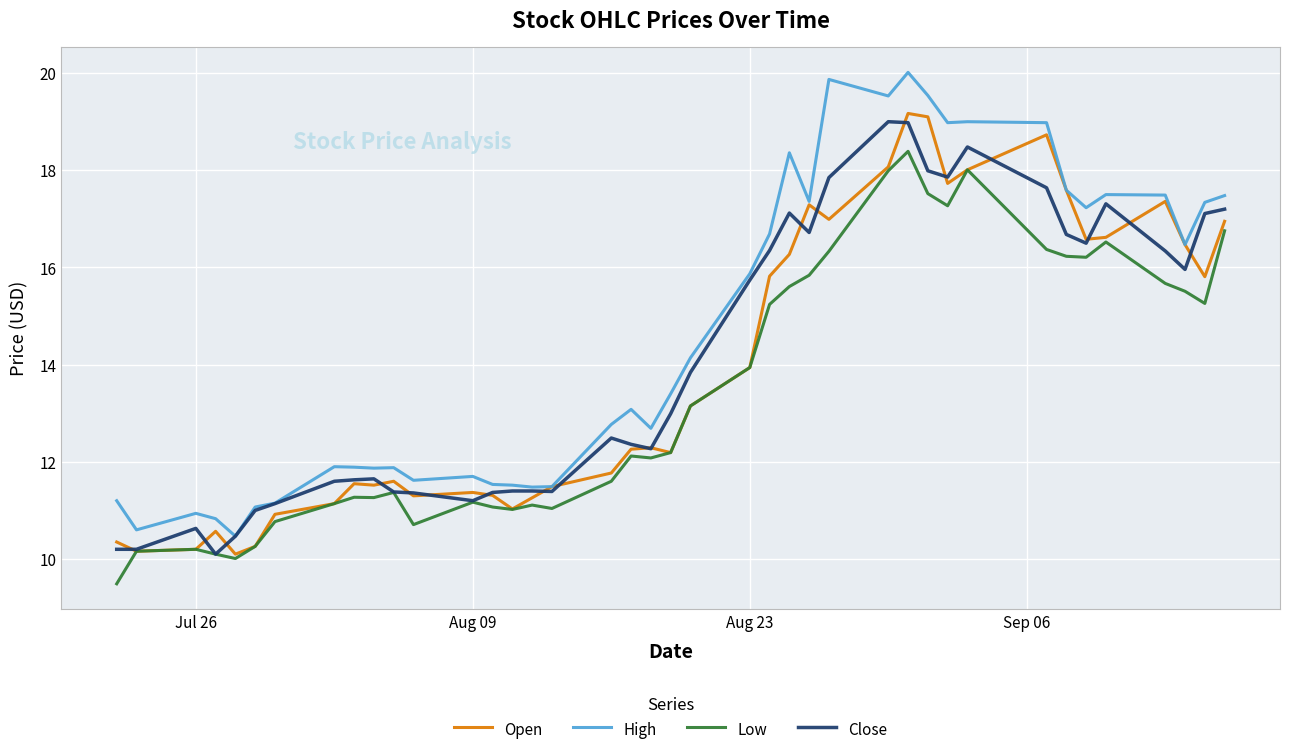

Which series has the largest range (max minus min)?

High